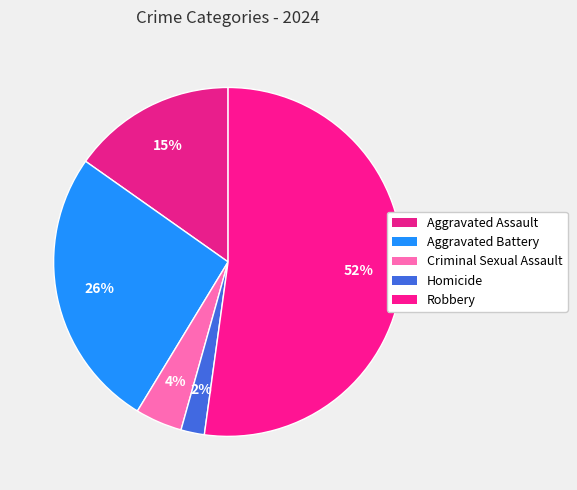

To the nearest percent, what is the difference between the largest and smallest slice percentages?

50%